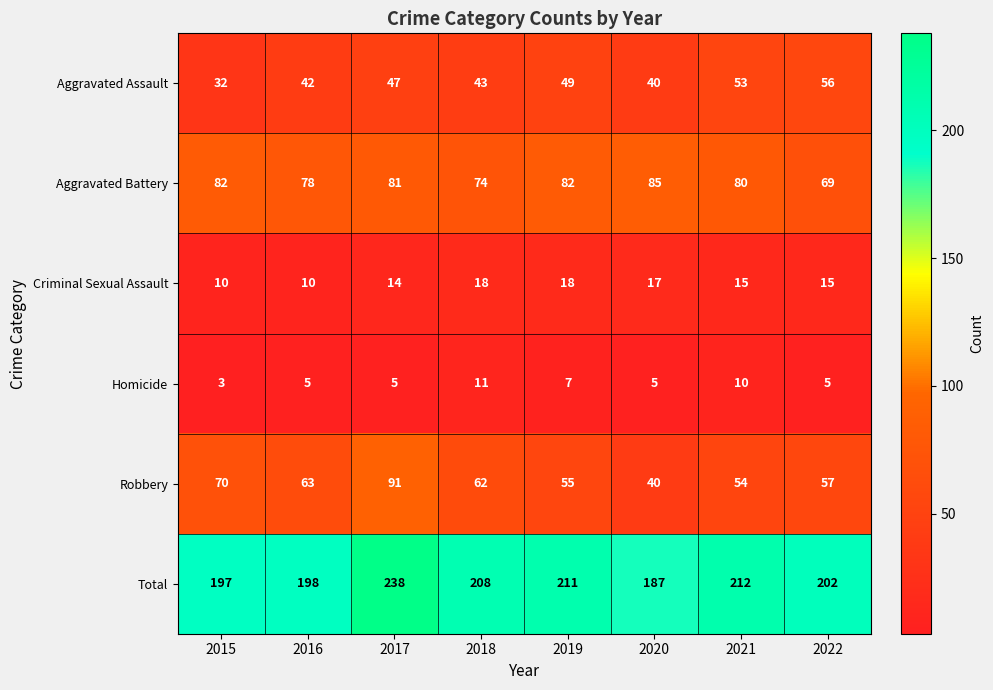

What is the difference between the maximum and second lowest values in the Homicide series?

6